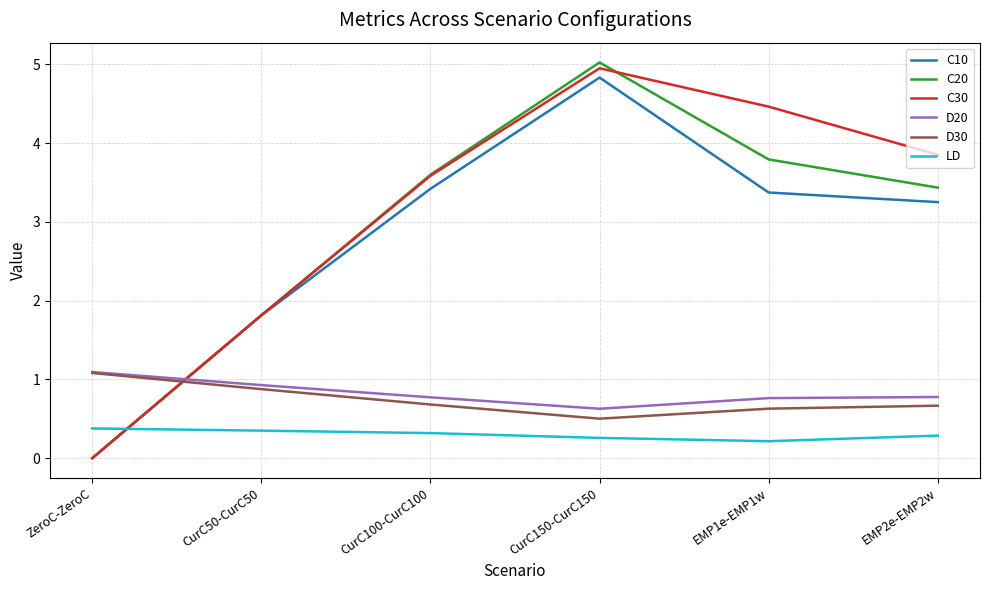

Is this an area chart (filled region under the line)?

No